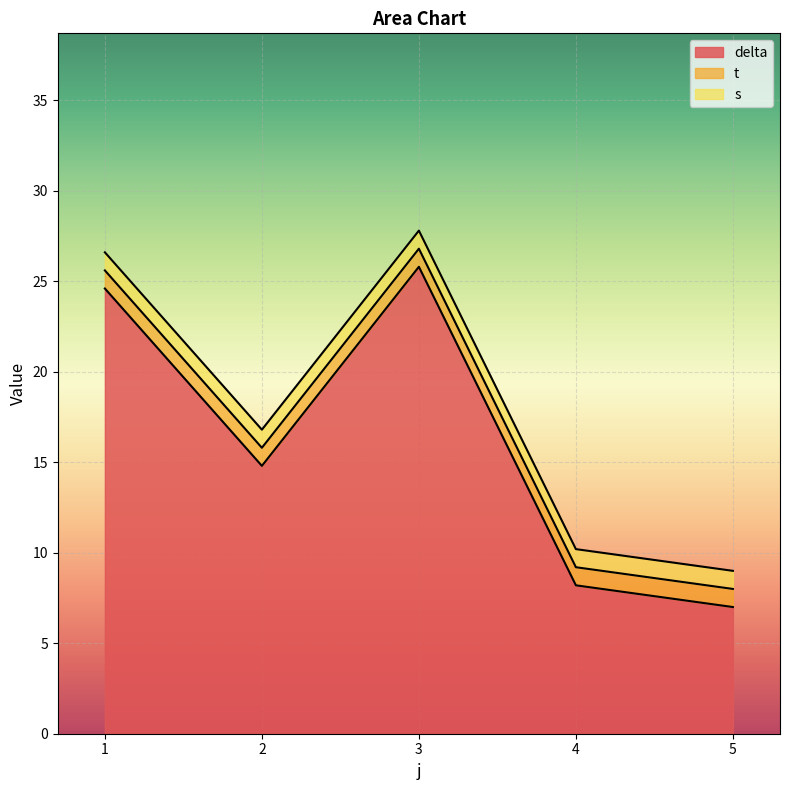

The value of t at 2 is 1.0. True or false?

True